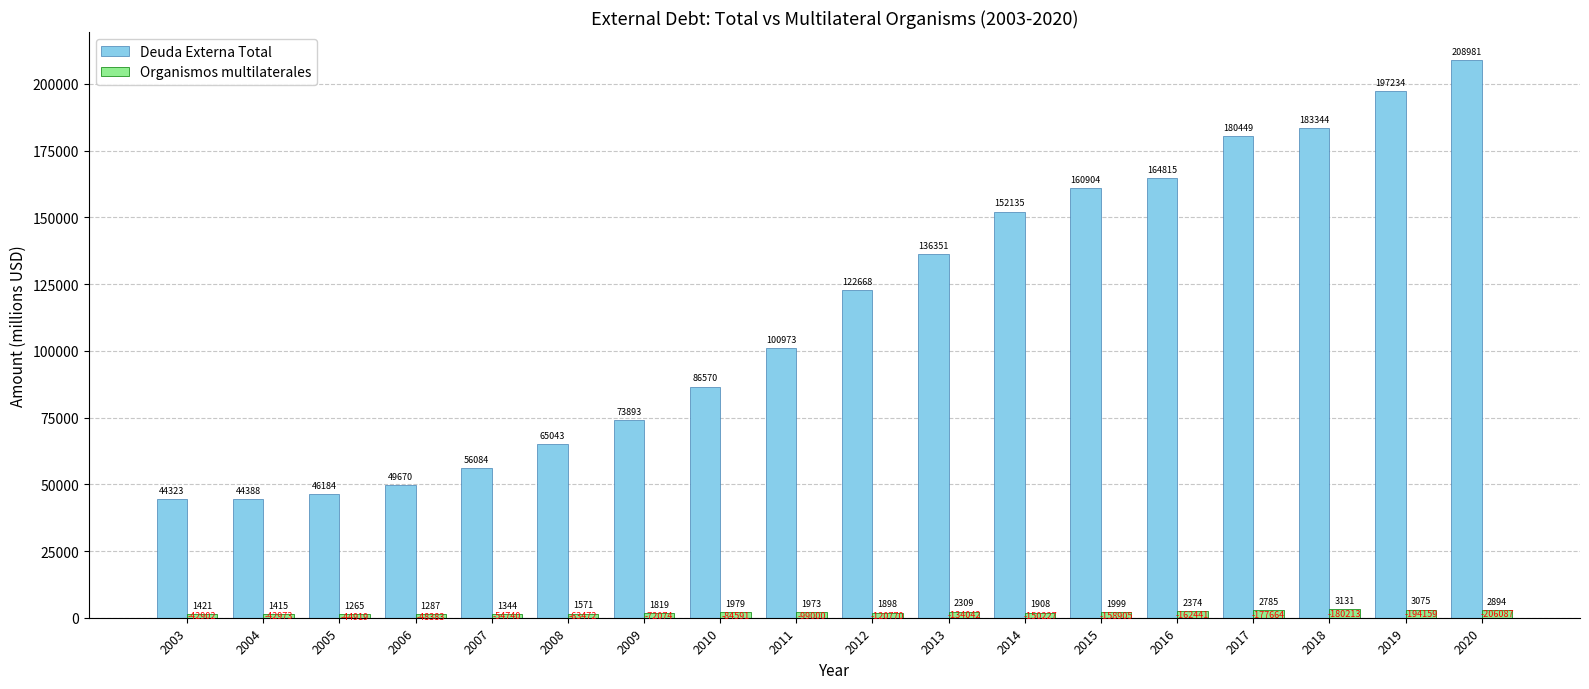

What is the difference between the second highest and minimum values in the Deuda Externa Total series?

152911